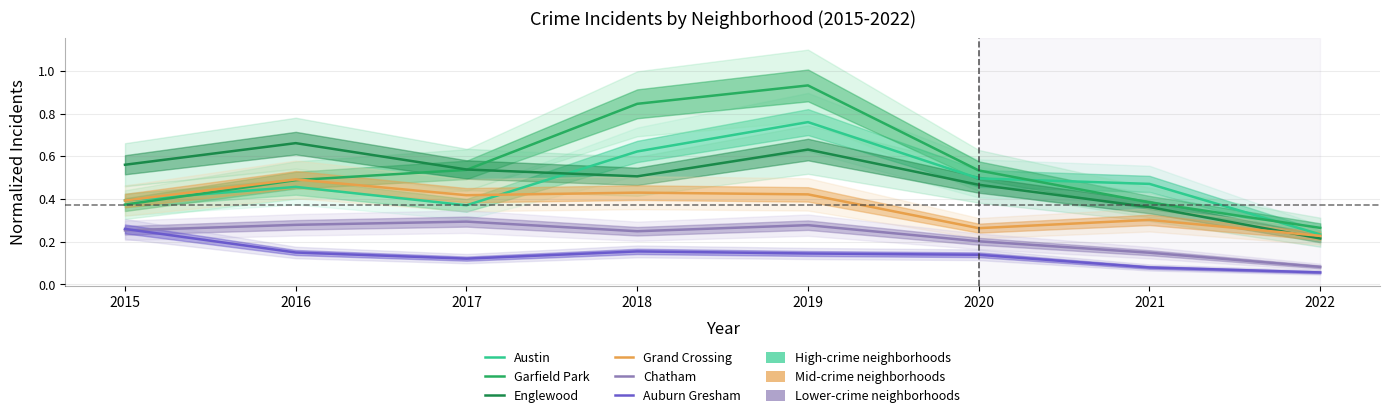

True or false: Auburn Gresham and Garfield Park cross at least once.

False